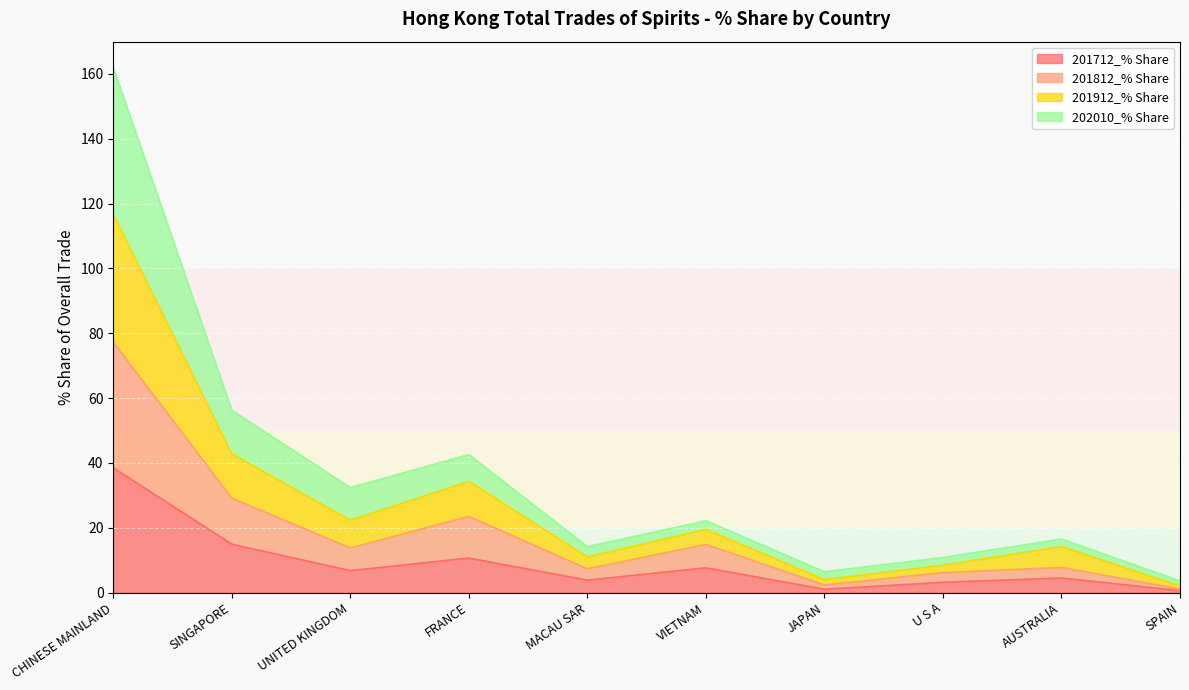

Is it true that 201712_% Share equals 38.5 at CHINESE MAINLAND?

True